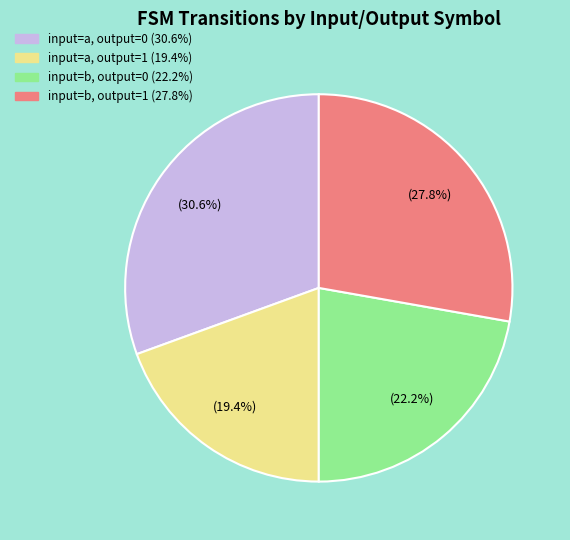

How many slices are in this pie chart?

4